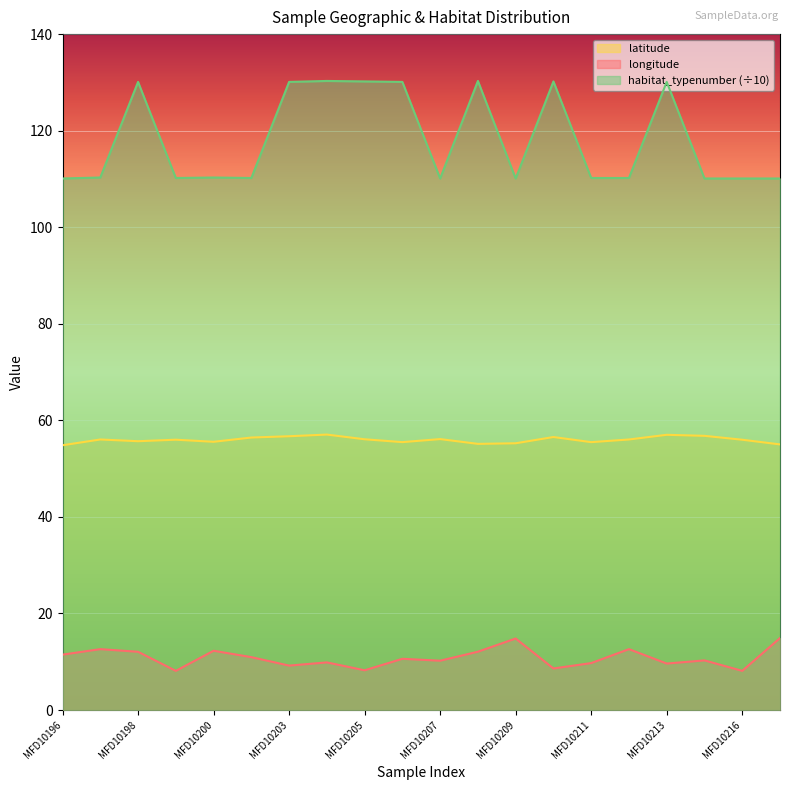

What is the value of the longitude point at the 17th from the left?

9.6